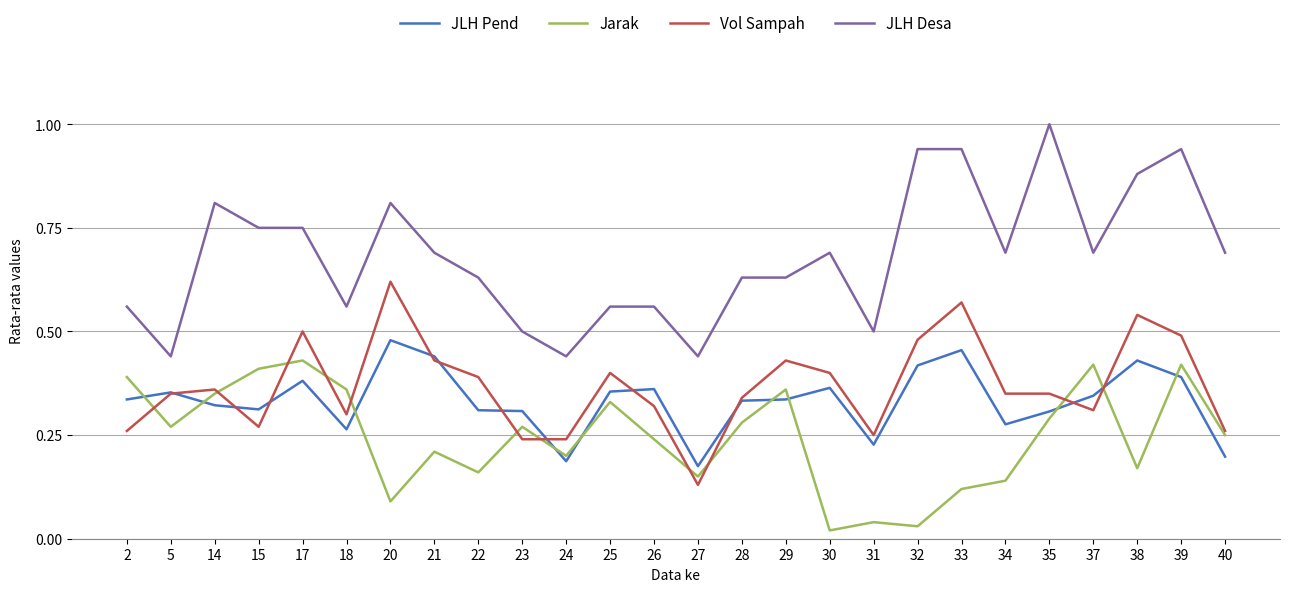

True or false: Vol Sampah and JLH Desa intersect in this chart.

False